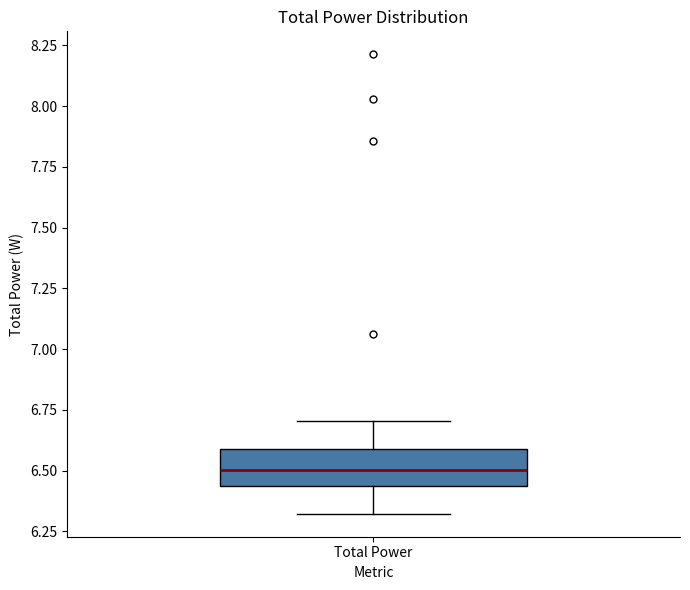

Read this box plot against the y-axis: the position of the median line, the range covered by the box, and the ends of both whiskers. The values are not printed on the chart, so give them approximately, as read against the axis.

median 6.50, box 6.45 to 6.60, whiskers 6.30 to 6.70